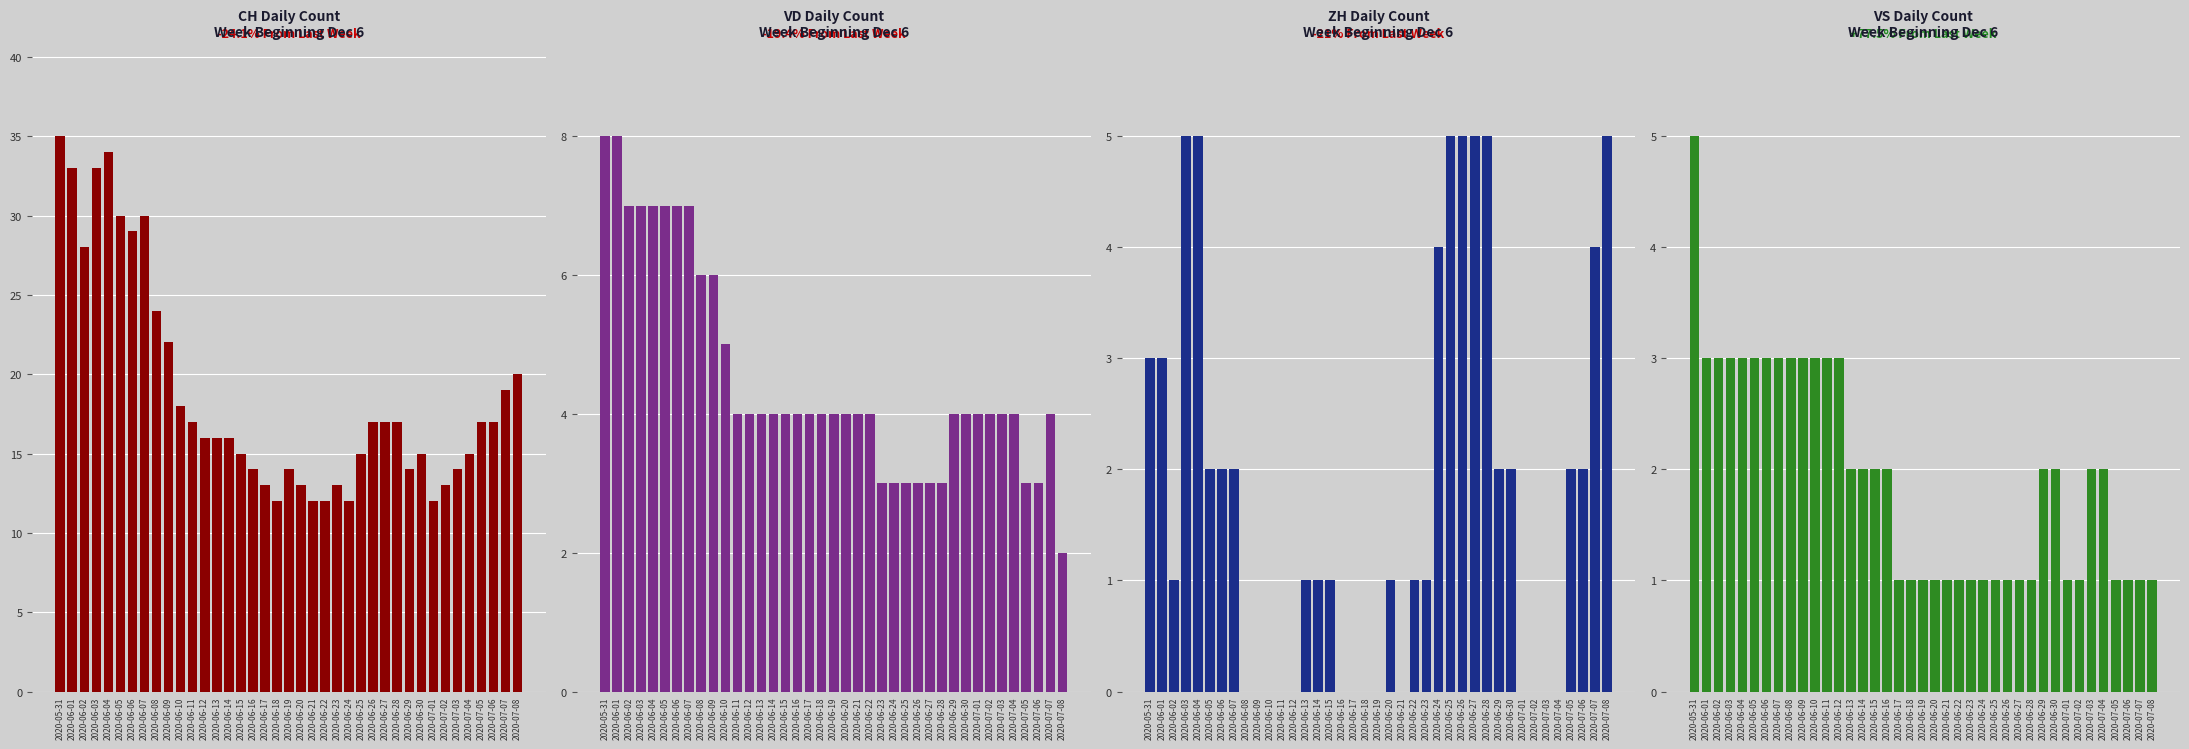

Are the bars horizontal?

No